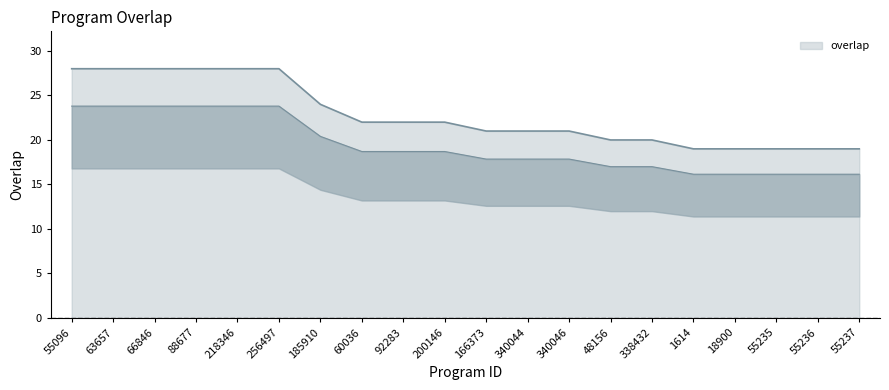

Rank the categories by value from highest to lowest.

55096, 63657, 66846, 88677, 218346, 256497, 185910, 60036, 92283, 200146, 166373, 340044, 340046, 48156, 338432, 1614, 18900, 55235, 55236, 55237